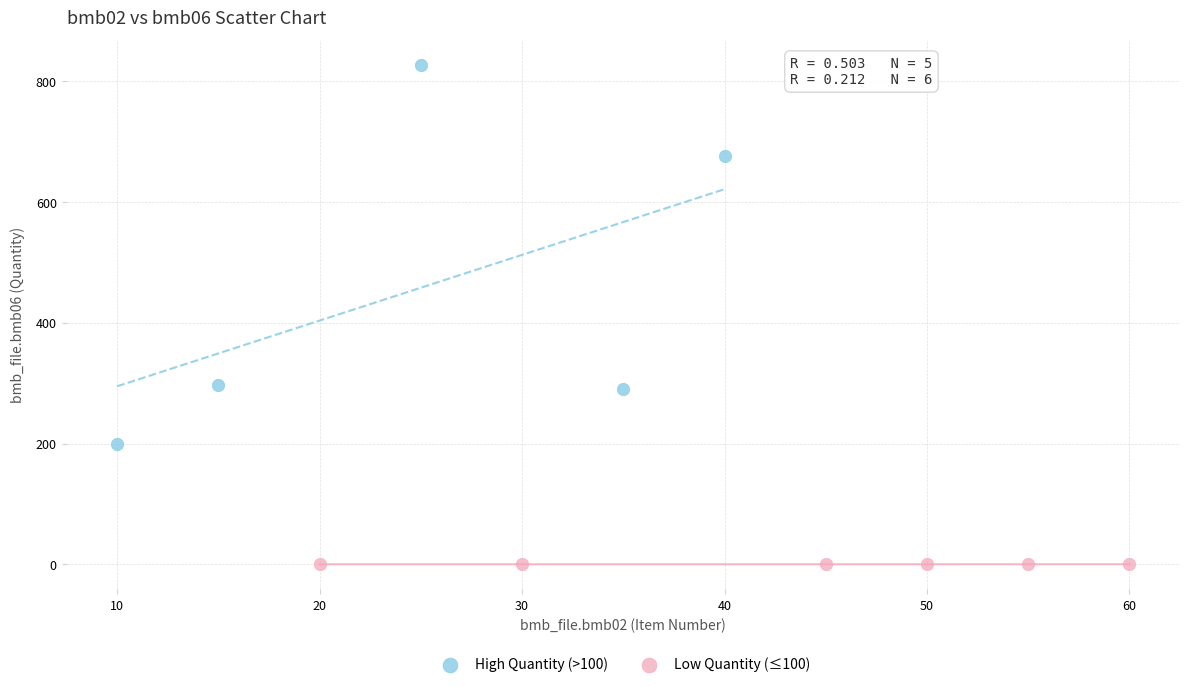

Which series contains the highest Y value?

High Quantity (>100)